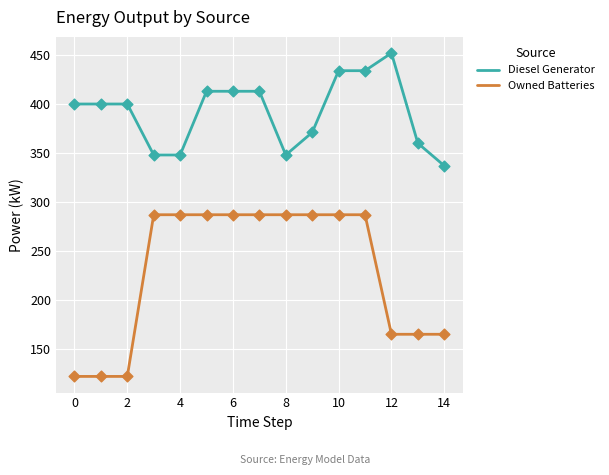

Which series has the largest total across all categories?

Diesel Generator